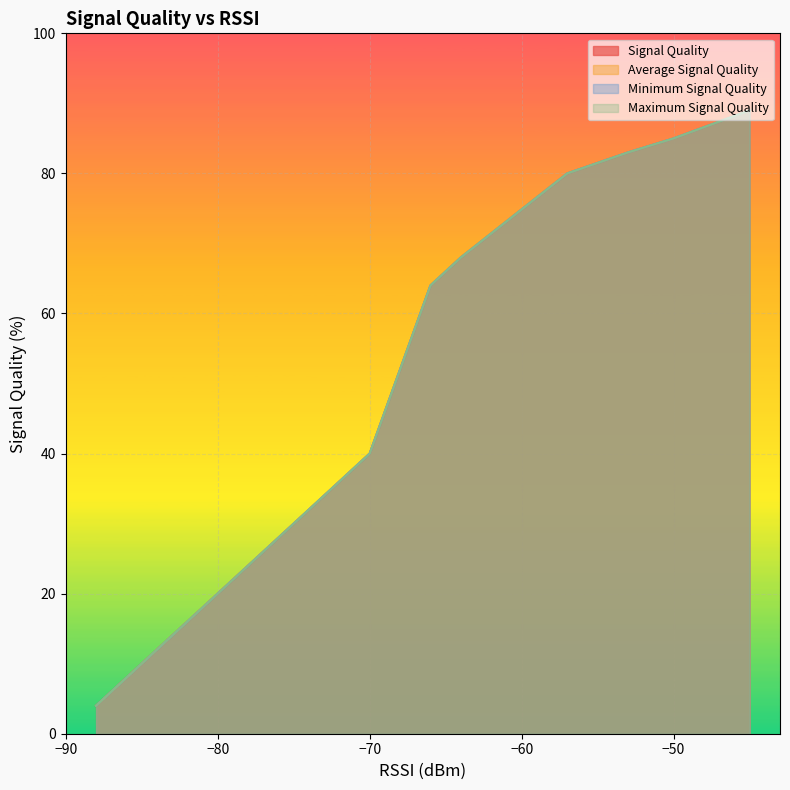

What is the value of the Minimum Signal Quality point at the 11th from the left?

40